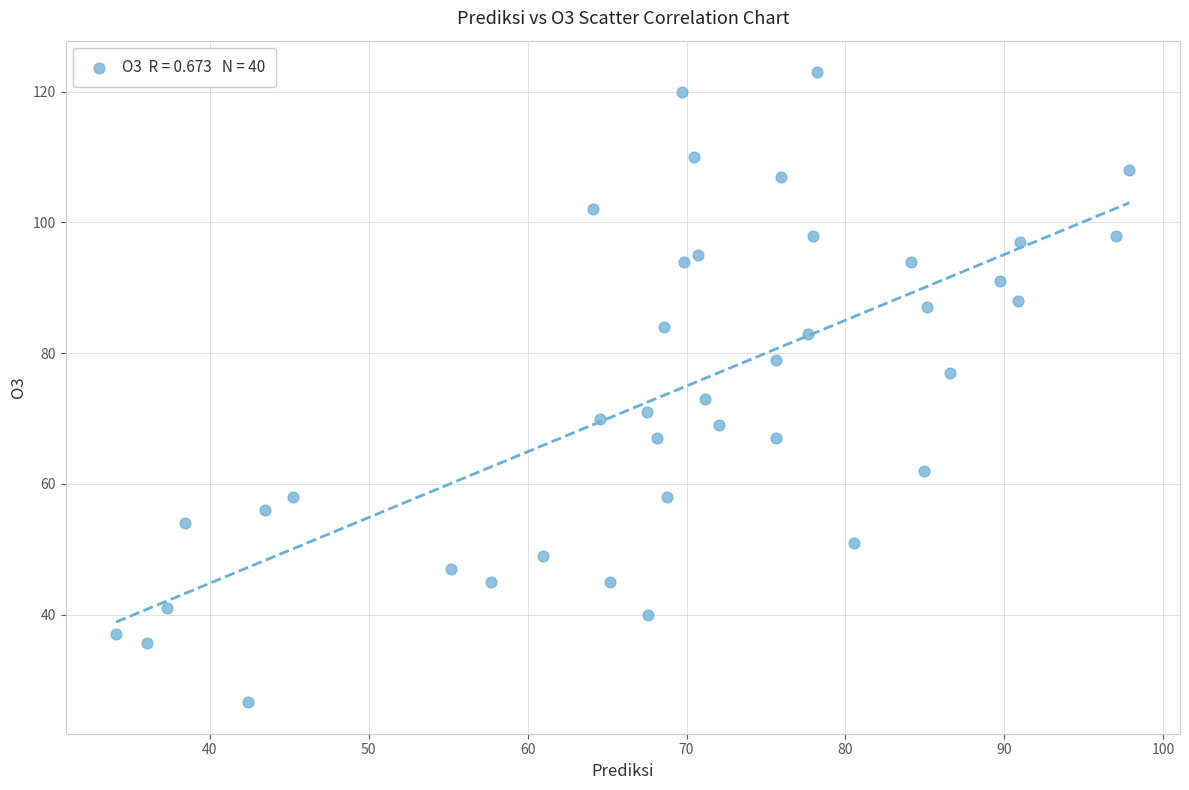

What is the range of X values (max minus min)?

63.8